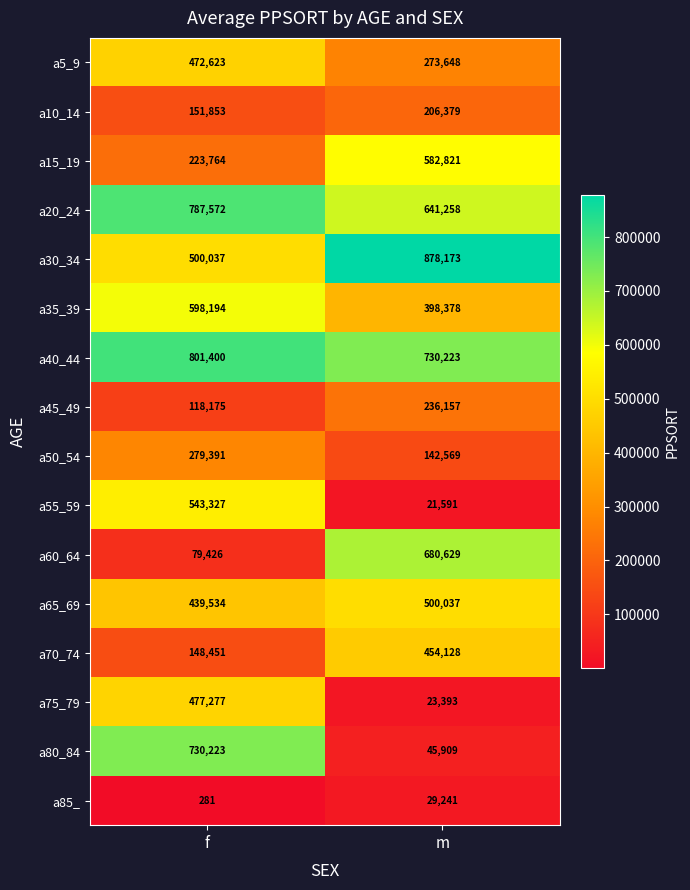

Which series changed the most between f and m?

a80_84